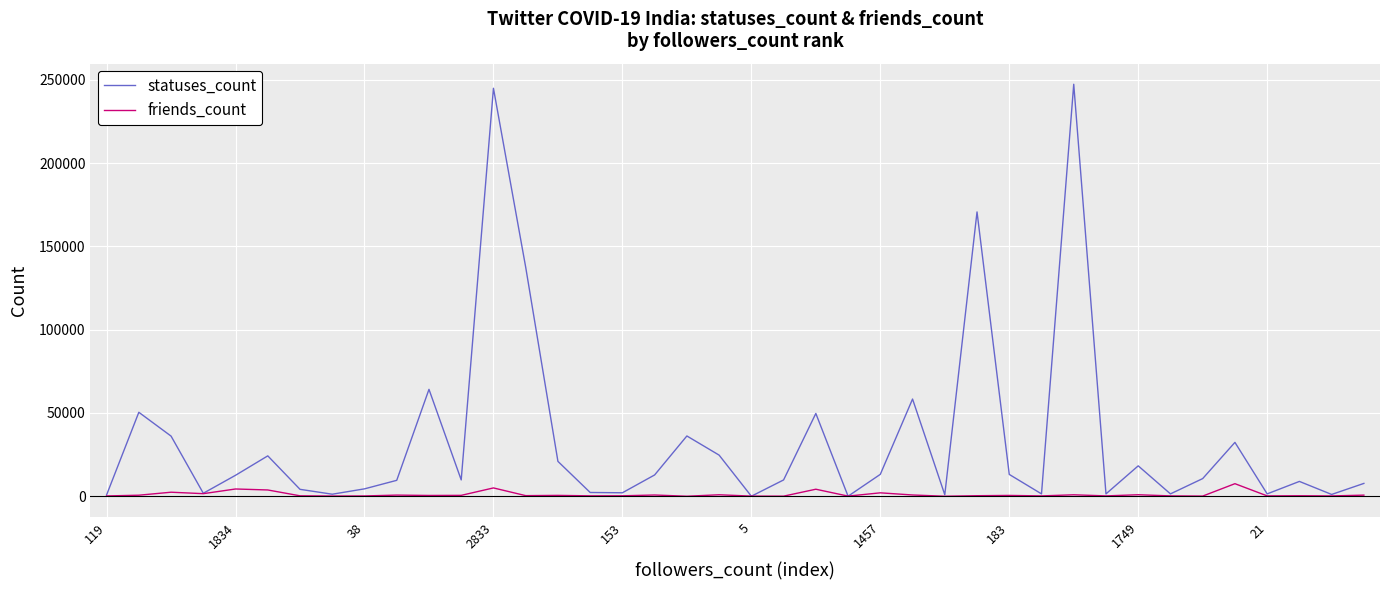

Rank the series by their maximum value, from highest to lowest.

statuses_count, friends_count